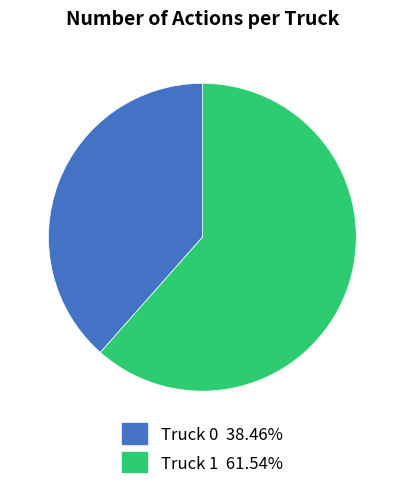

Which slice is the smallest?

Truck 0